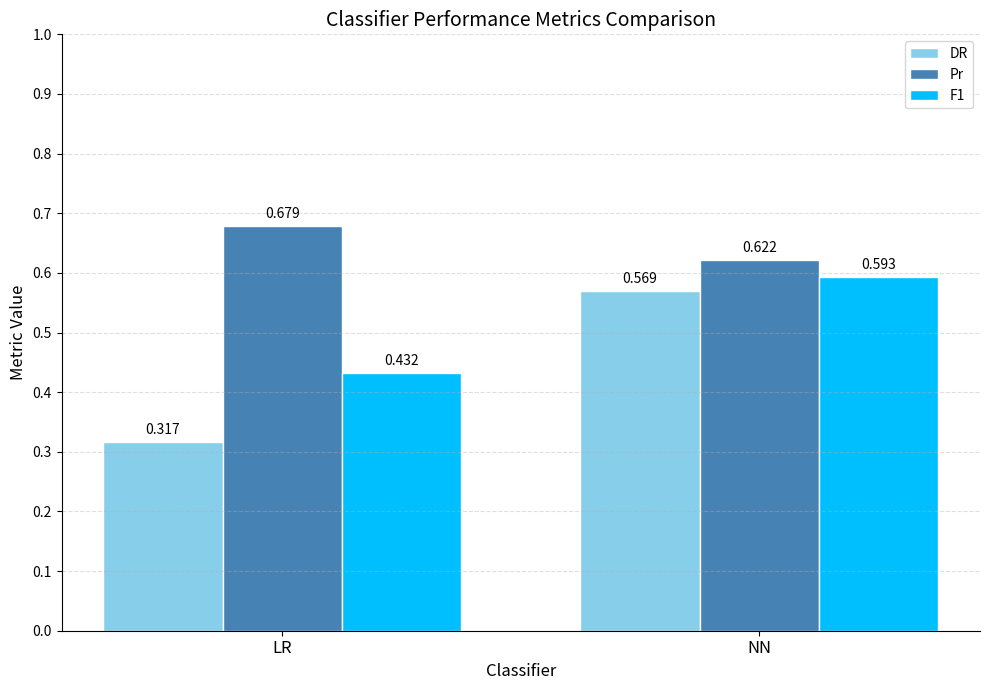

Is the value of DR at NN greater than the value of F1 at NN?

No